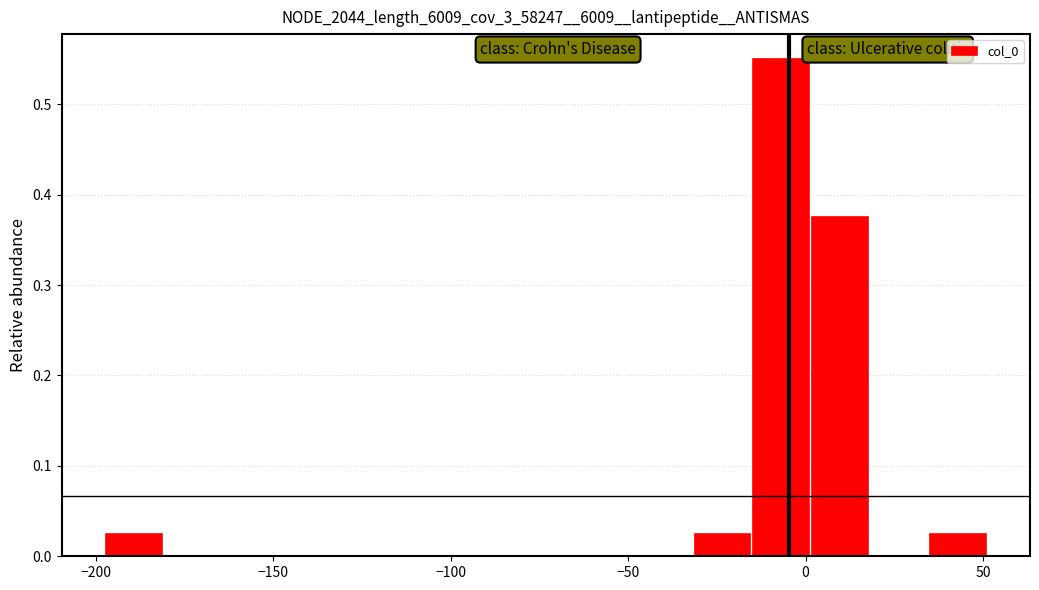

Around what value on the x-axis is the tallest bar? Give the approximate position of its centre, as read against the axis.

-5